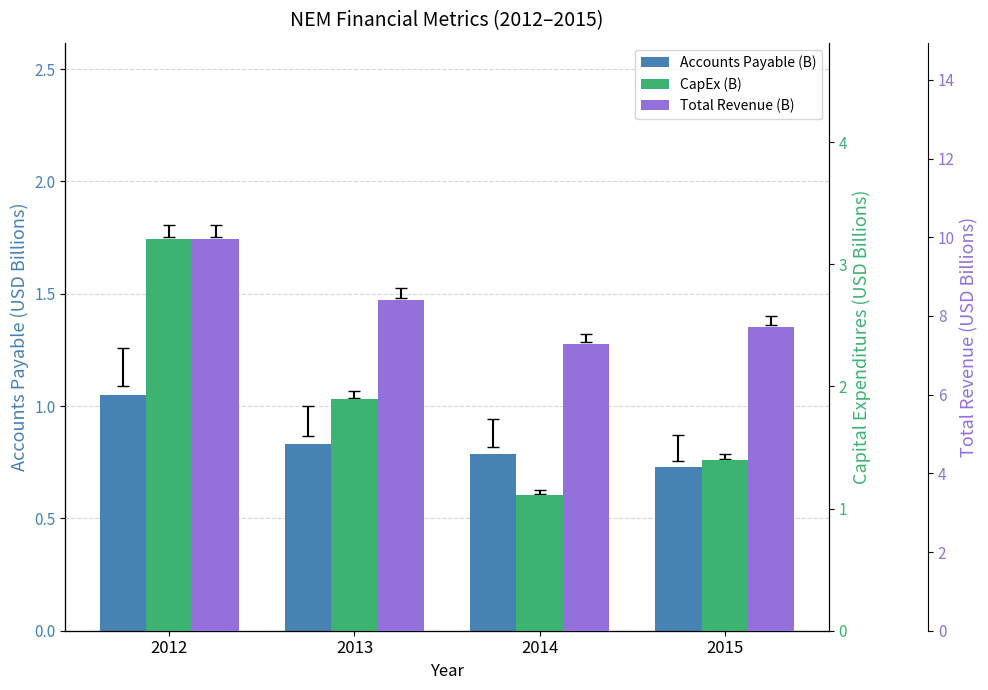

Rank the categories by Accounts Payable (B) value from lowest to highest.

2015, 2014, 2013, 2012